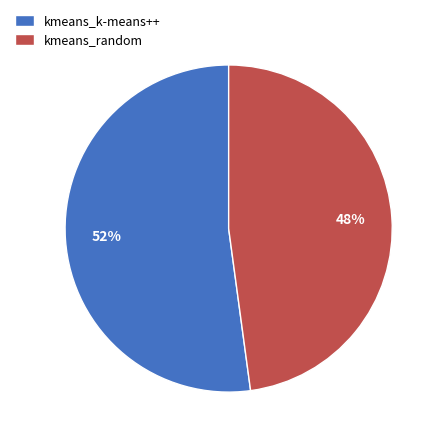

Between kmeans_random and kmeans_k-means++, which is larger?

kmeans_k-means++